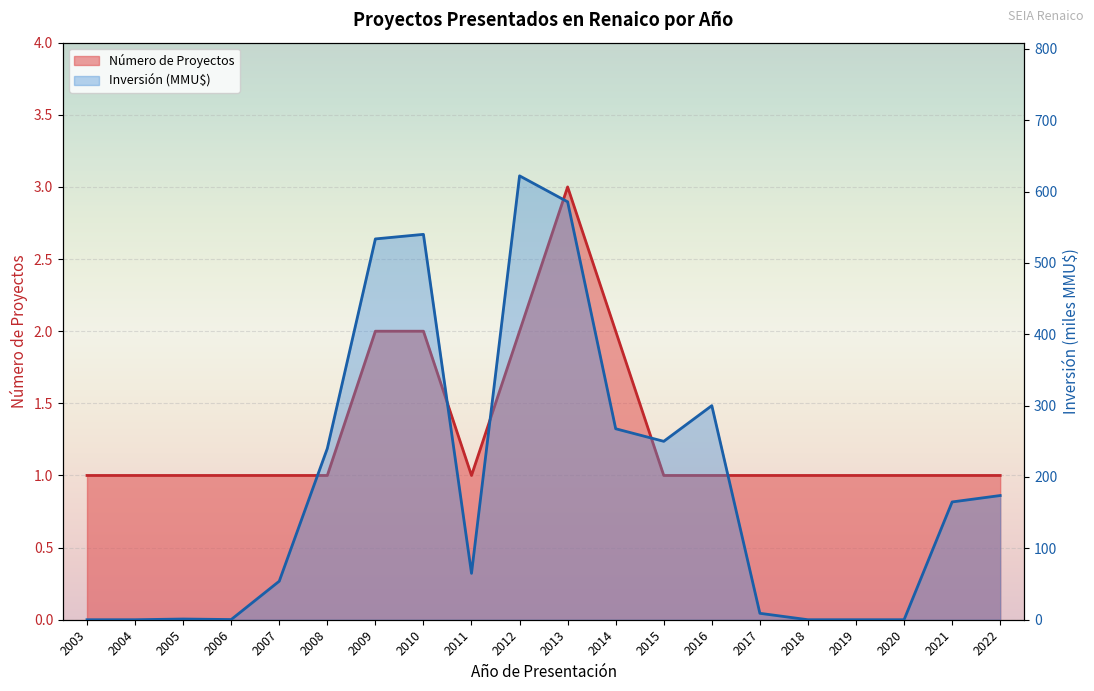

Which series has the largest total across all categories?

Inversión (MMU$)